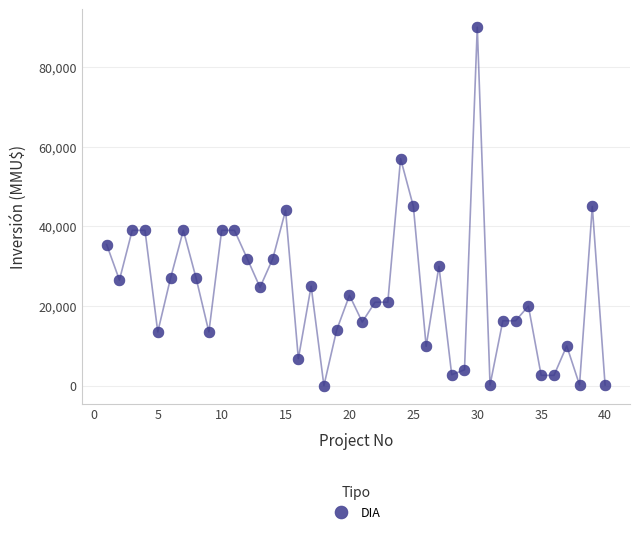

What is the range of Y values (max minus min)?

89971